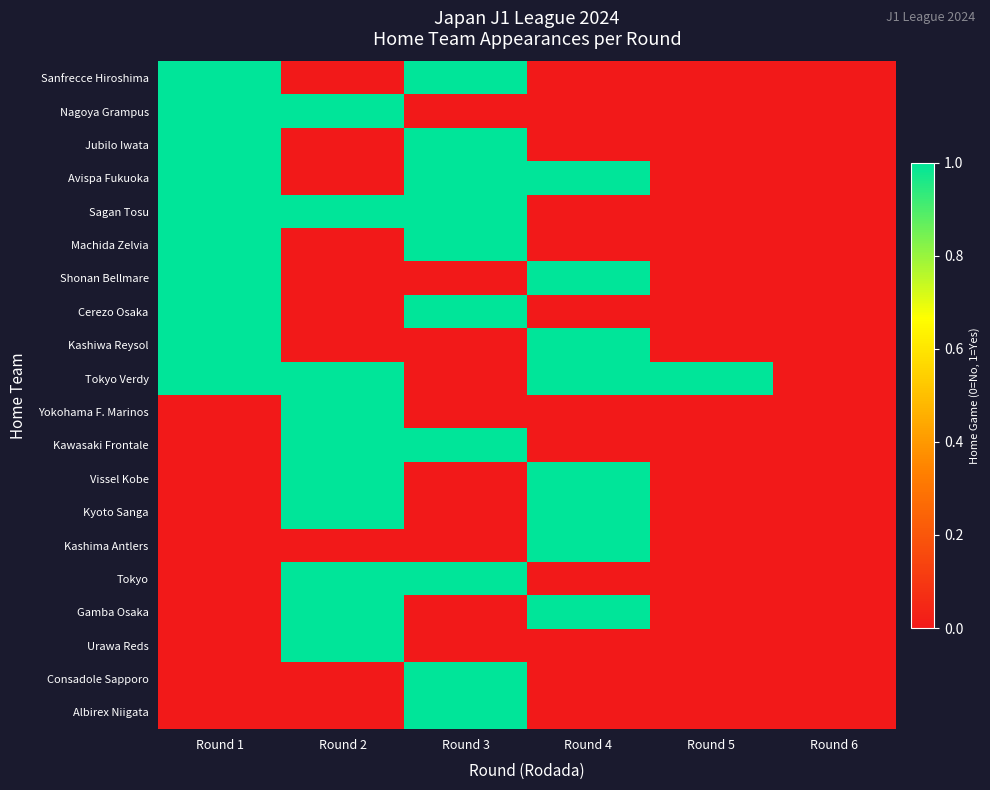

Which has a higher value, Round 5 or Round 4?

Round 5